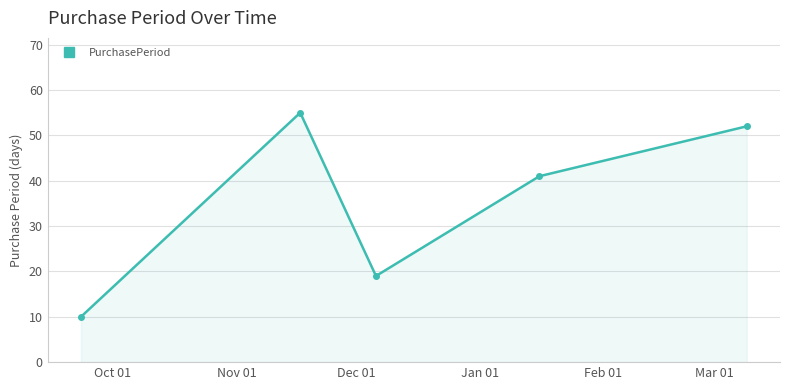

Count the number of data series in this chart.

1